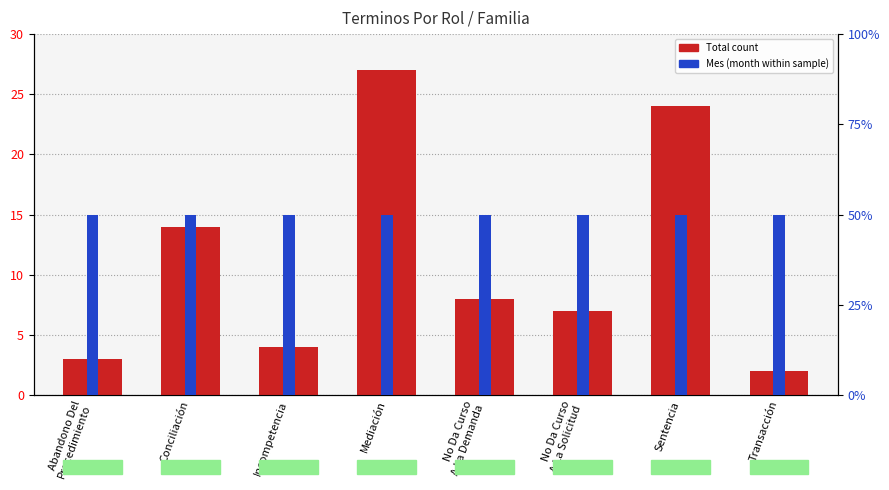

List the series in order of their peak value, highest first.

Total count, Mes (percentile rank)